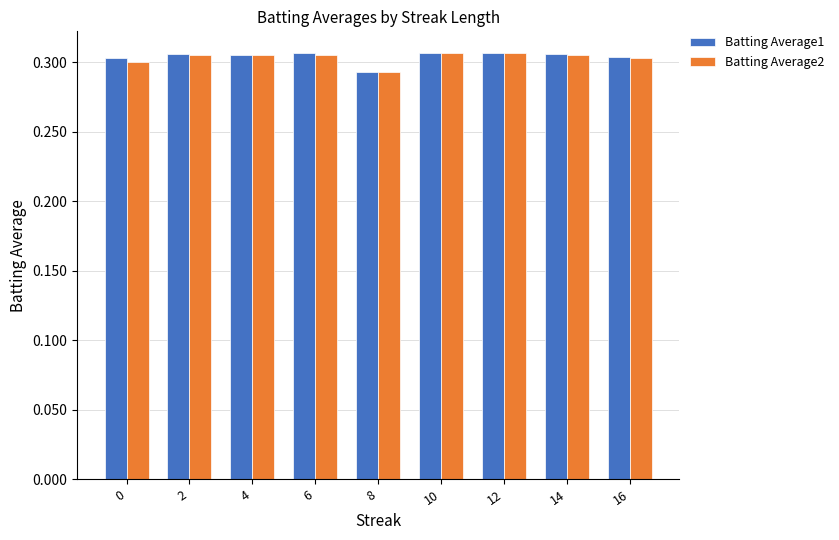

What is the total value across all series at 6?

0.6